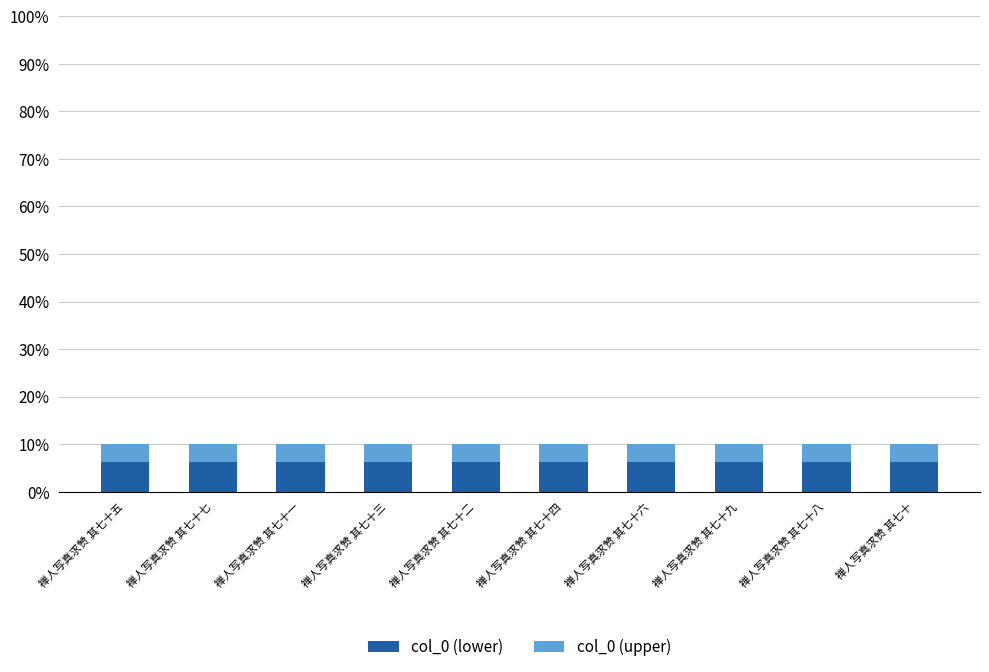

The value of col_0 (lower) at 禅人写真求赞 其七十五 is 6.3. True or false?

True